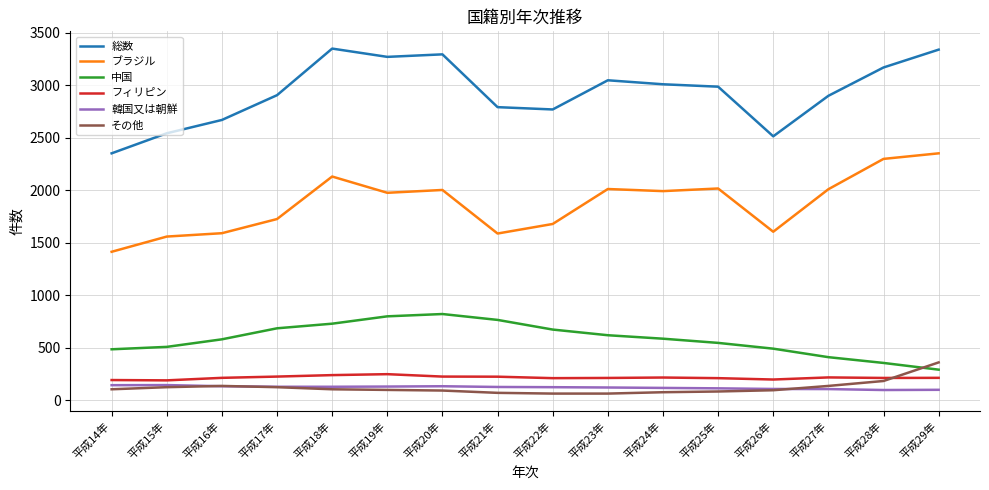

What is the lowest value of the ブラジル series?

1415